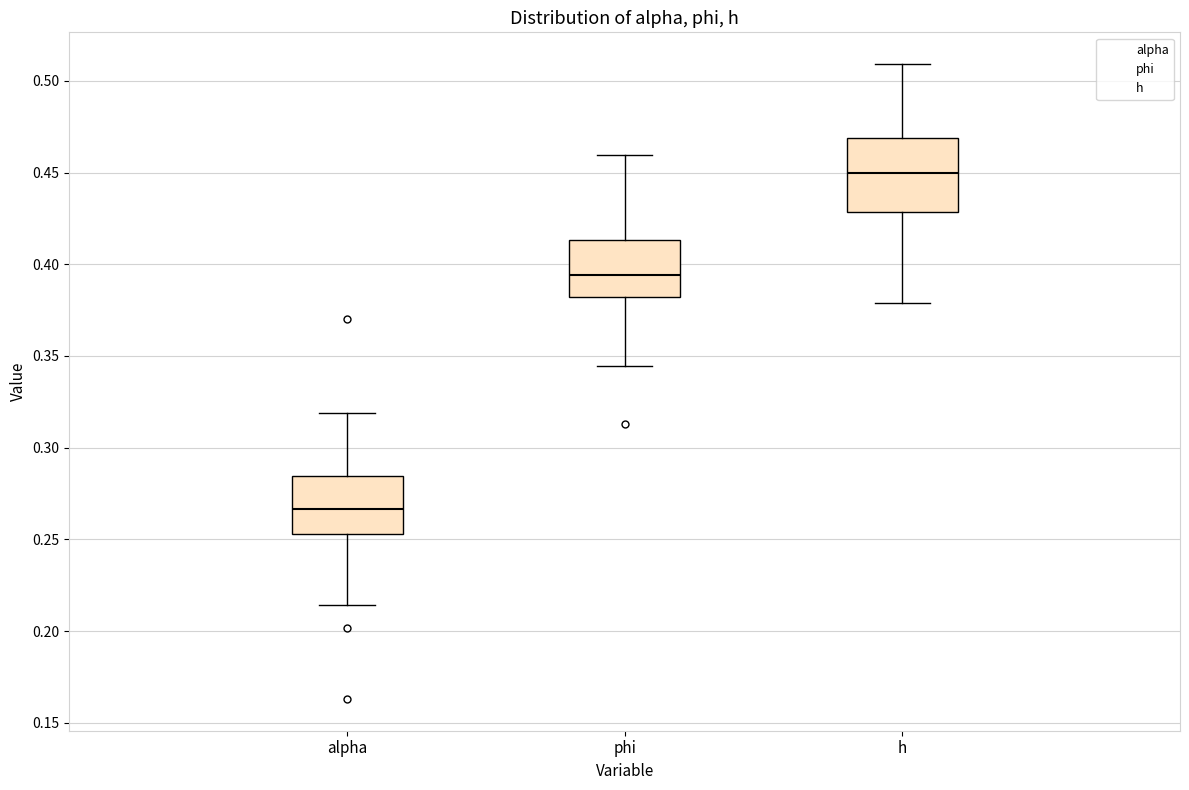

Comparing the boxes themselves (not the whiskers), which one is the tallest?

h